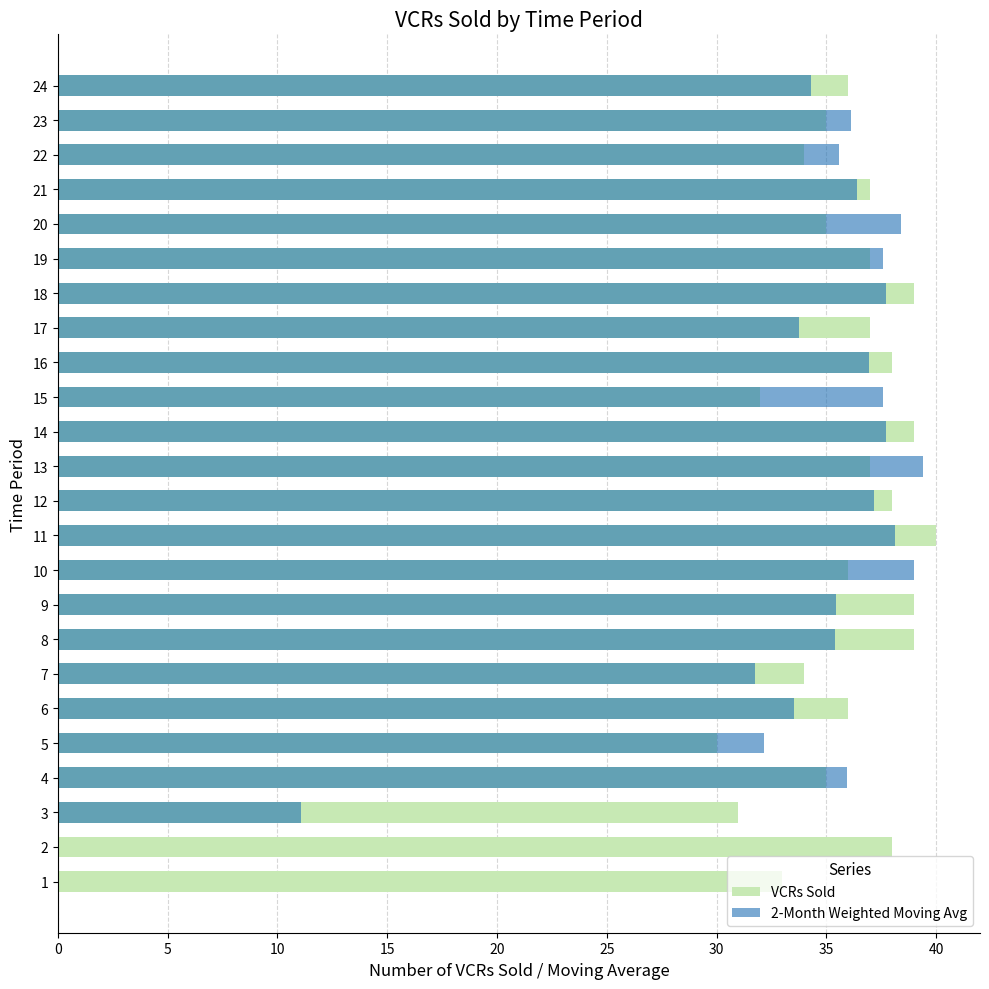

What are all the series names shown in the legend?

VCRs Sold, 2-Month Weighted Moving Avg